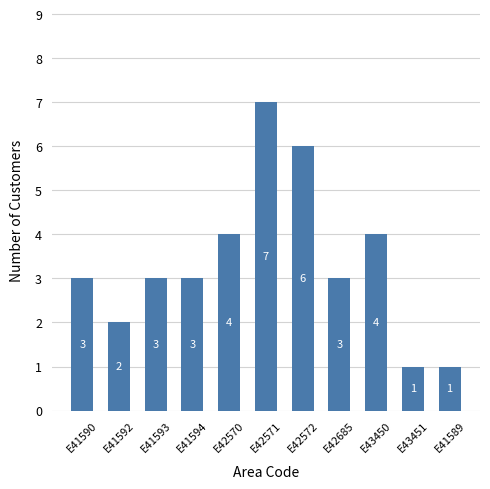

What is the minimum value shown in the chart?

1